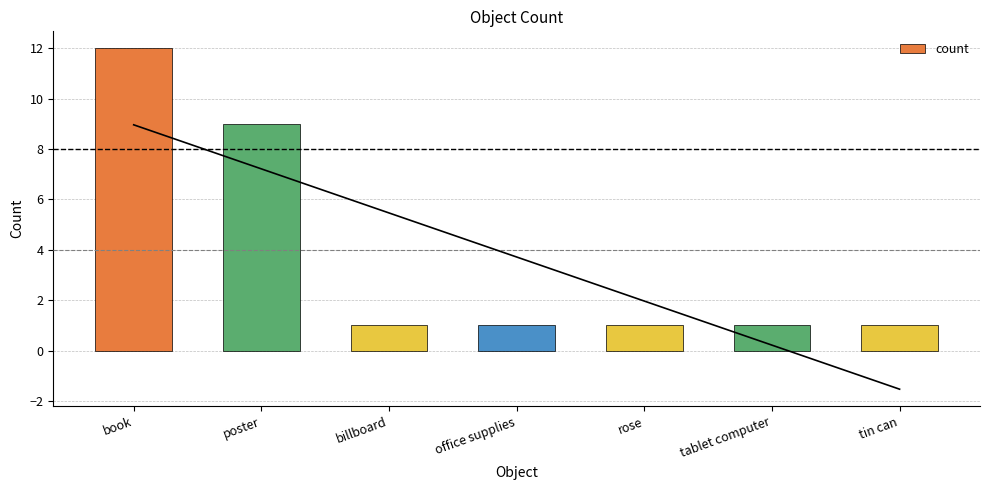

Rank the categories by value from lowest to highest.

billboard, office supplies, rose, tablet computer, tin can, poster, book